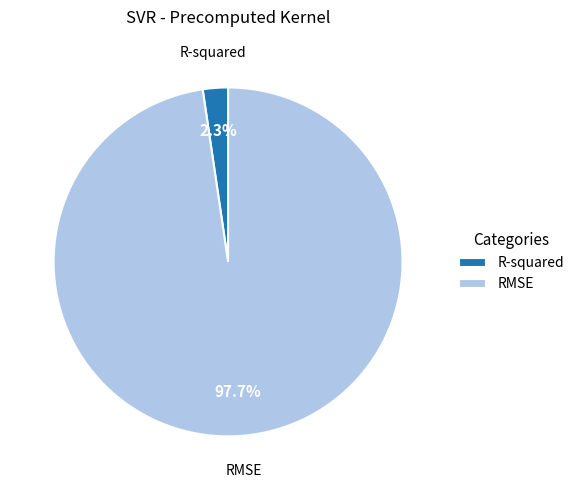

How many segments does this pie chart have?

2